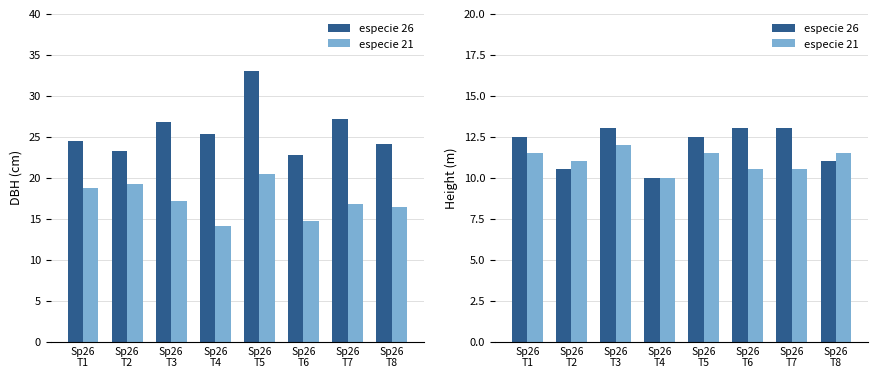

At which label does especie 26 first exceed 12?

Sp26
T1